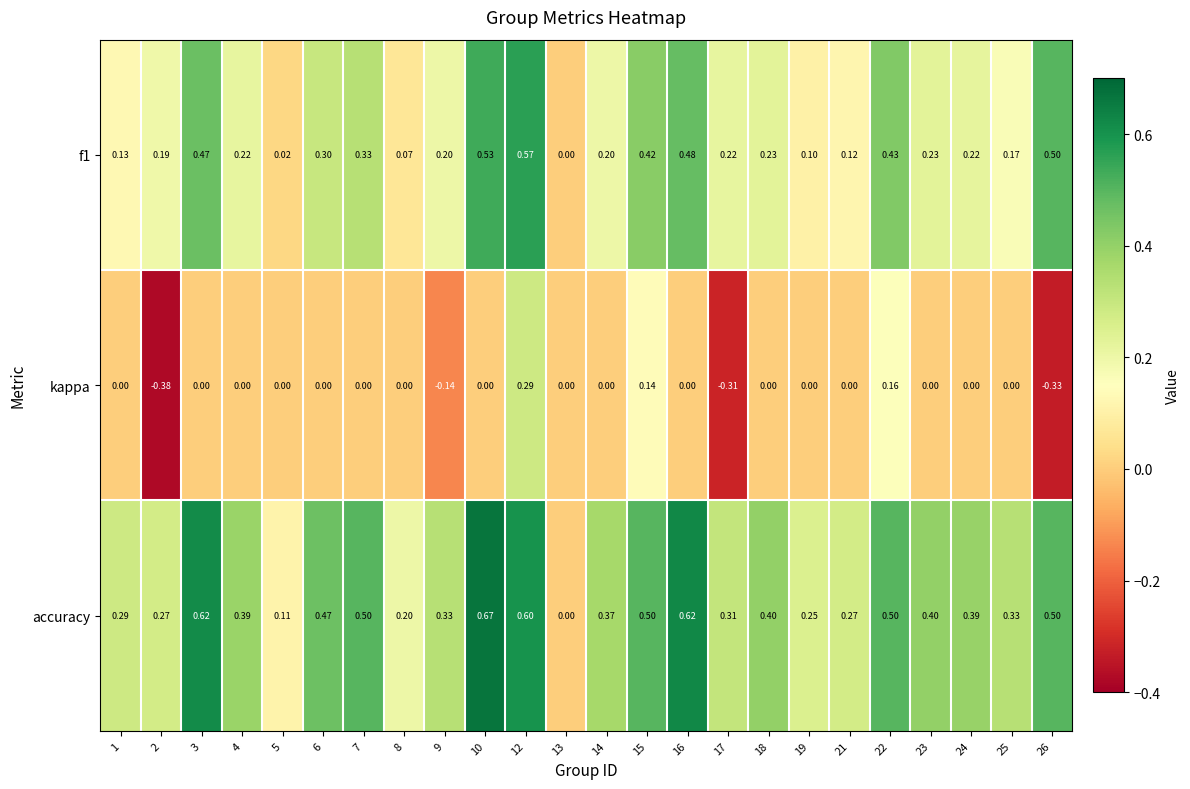

Rank the series at 19 from lowest to highest value.

kappa, f1, accuracy